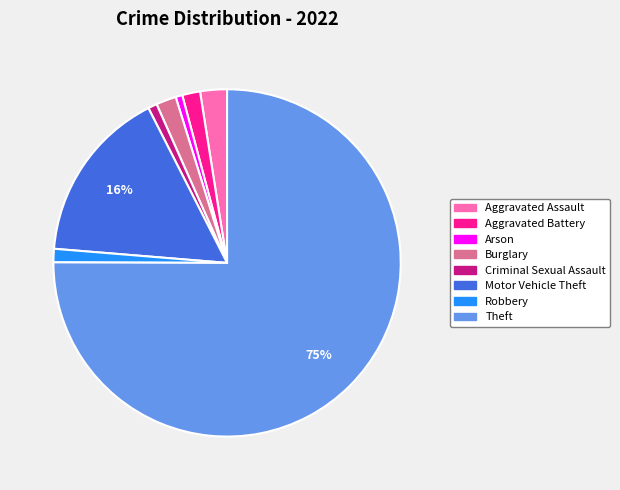

Do Aggravated Battery and Motor Vehicle Theft together represent more than half of the pie?

No